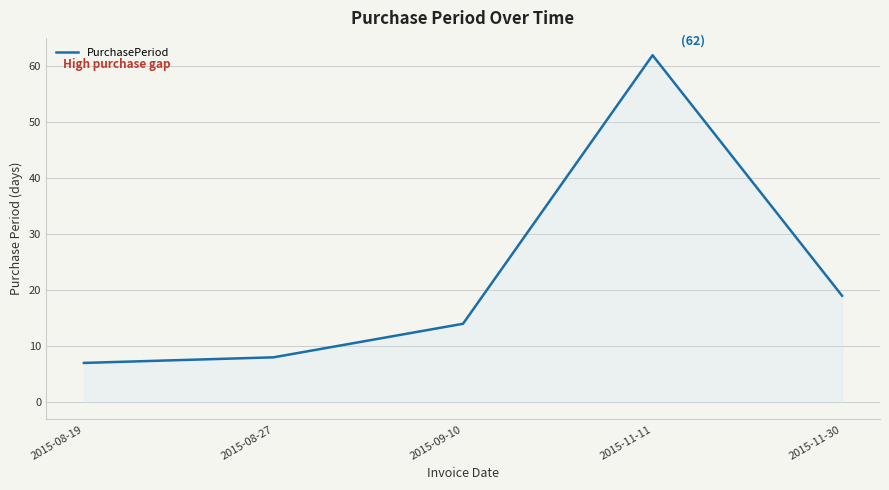

Reading left to right, transcribe all the data shown in this chart.

2015-08-19=7	2015-08-27=8	2015-09-10=14	2015-11-11=62	2015-11-30=19